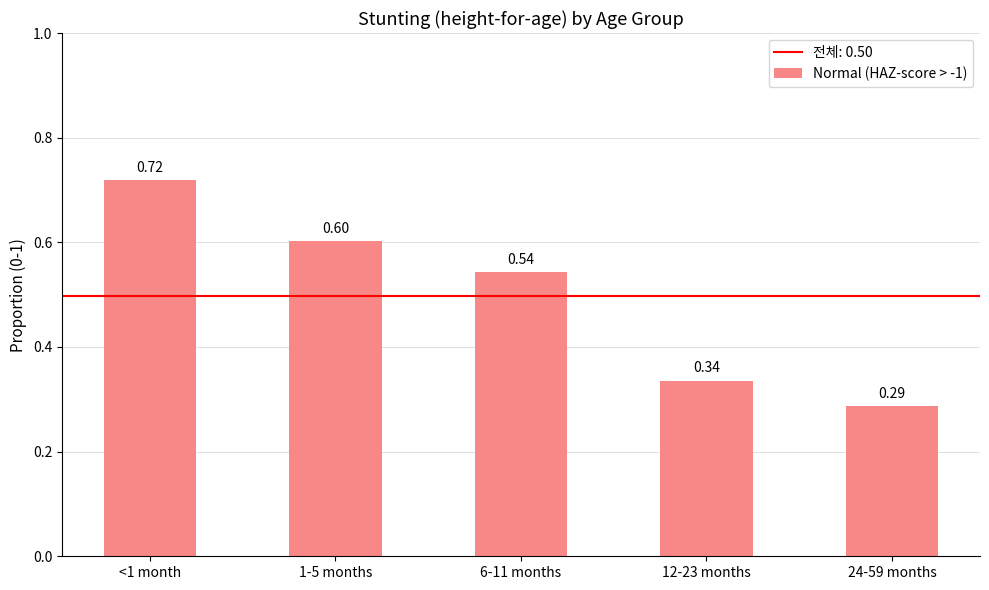

What is the difference between the values at 24-59 months and <1 month?

0.4